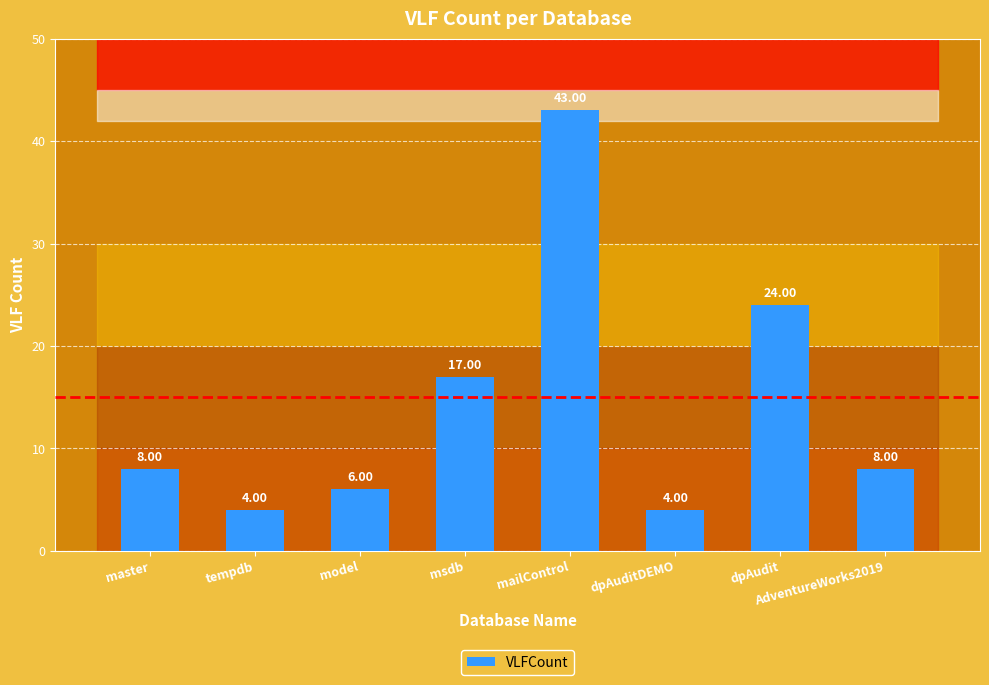

Reading right to left, transcribe all the data shown in this chart.

AdventureWorks2019=8	dpAudit=24	dpAuditDEMO=4	mailControl=43	msdb=17	model=6	tempdb=4	master=8